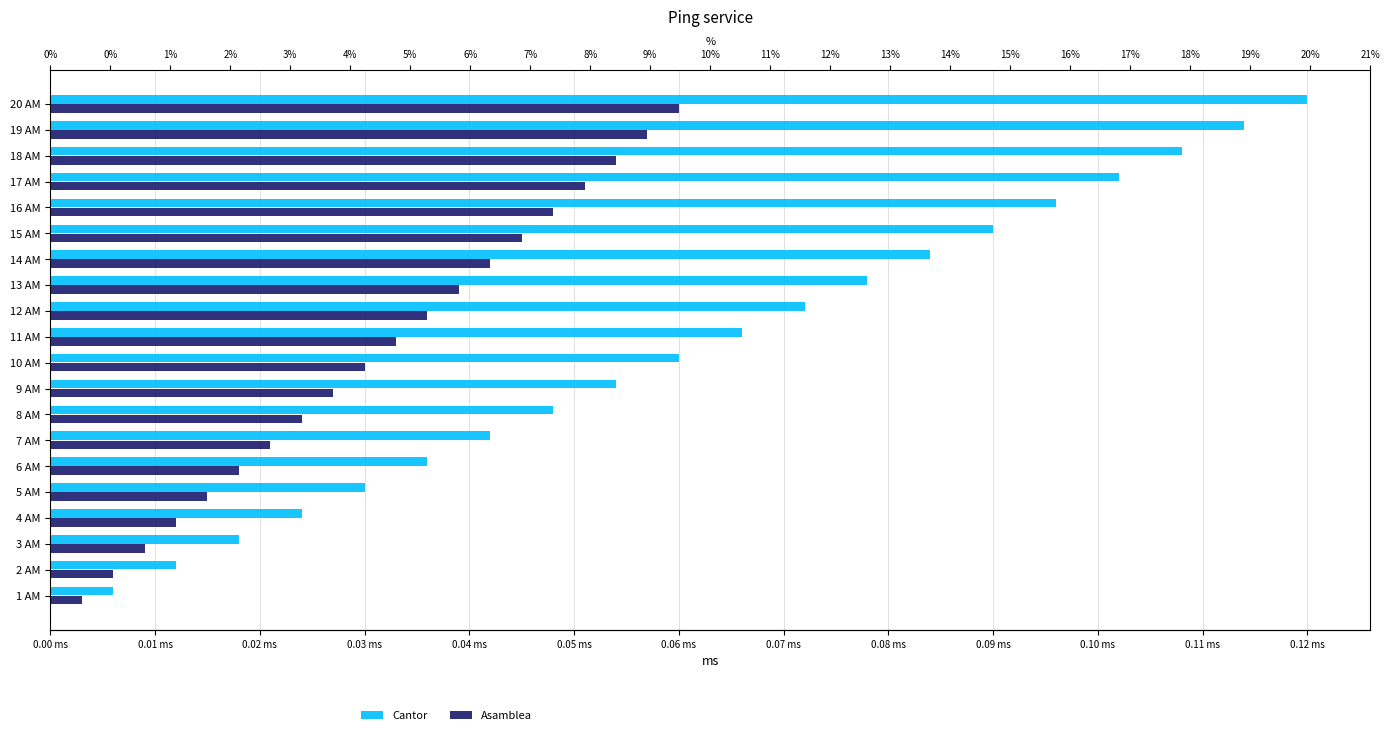

What is the sum of all Cantor values?

1.3